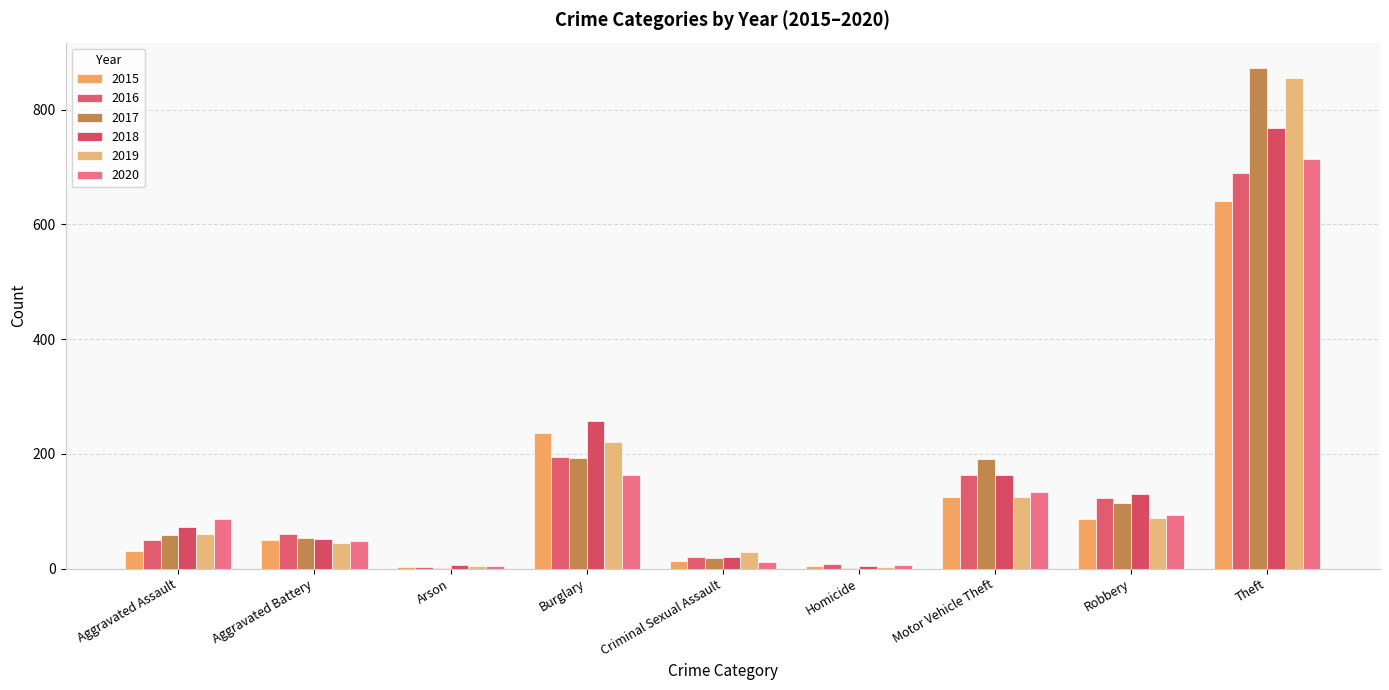

What is the value of the 2020 bar at the 7th from the left?

134